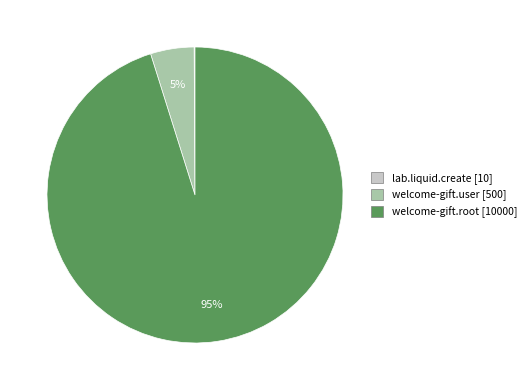

Which category accounts for the majority?

welcome-gift.root